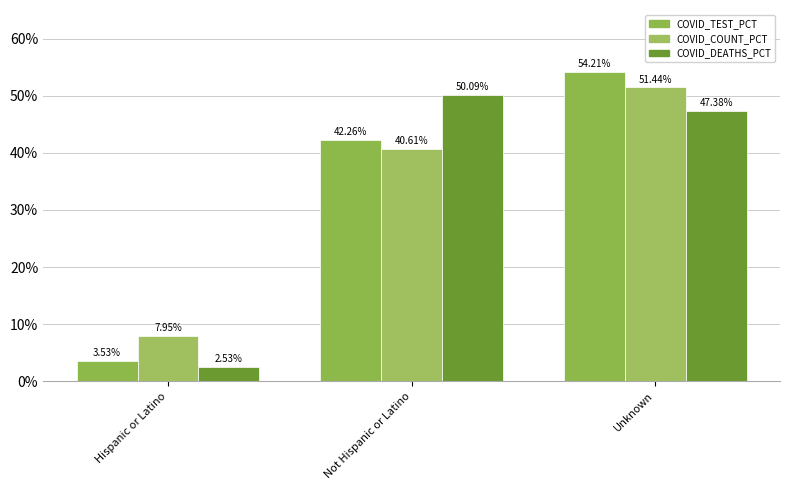

How many data points in COVID_TEST_PCT are above 42?

2